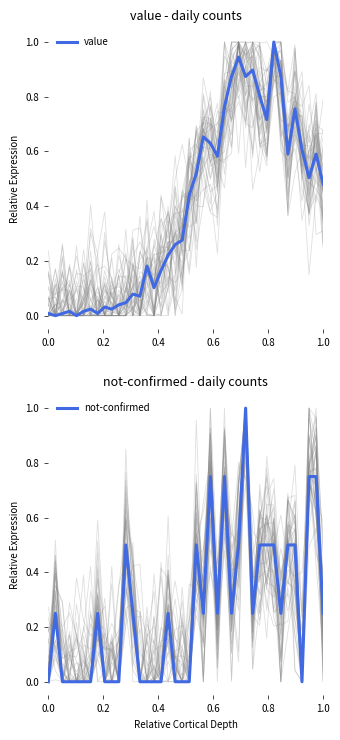

At which category does value reach its first local valley?

0.2